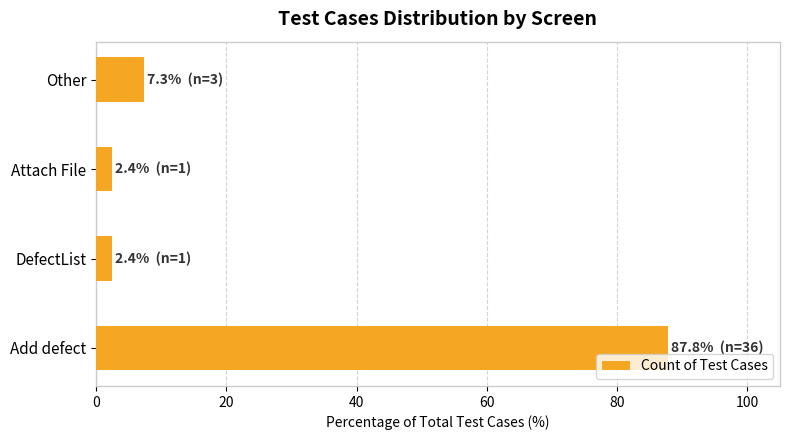

True or false: the data shows 87.8 at Add defect.

True